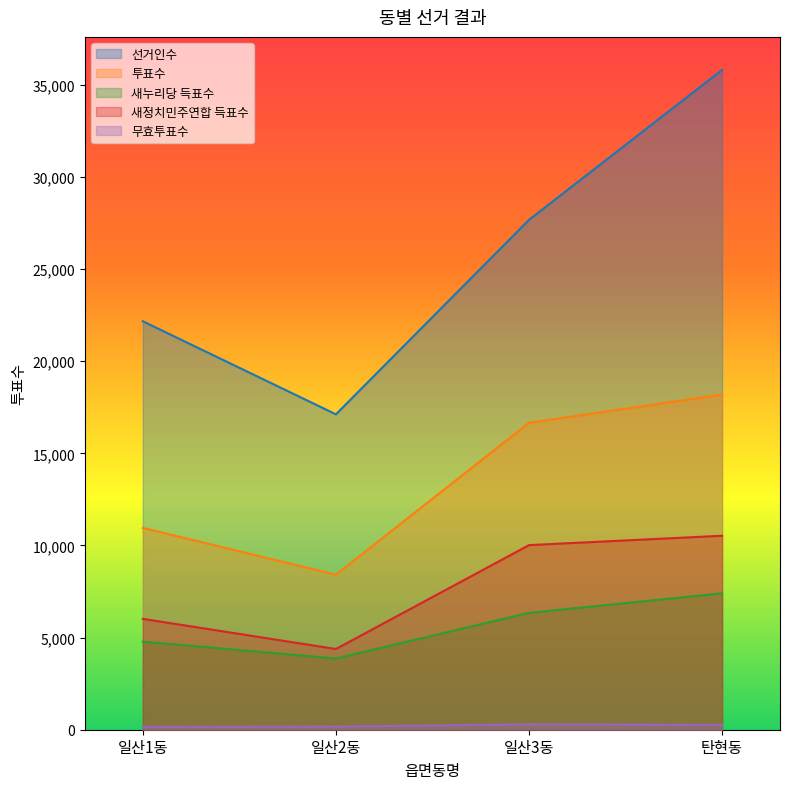

True or false: 선거인수 and 새정치민주연합 득표수 intersect in this chart.

False